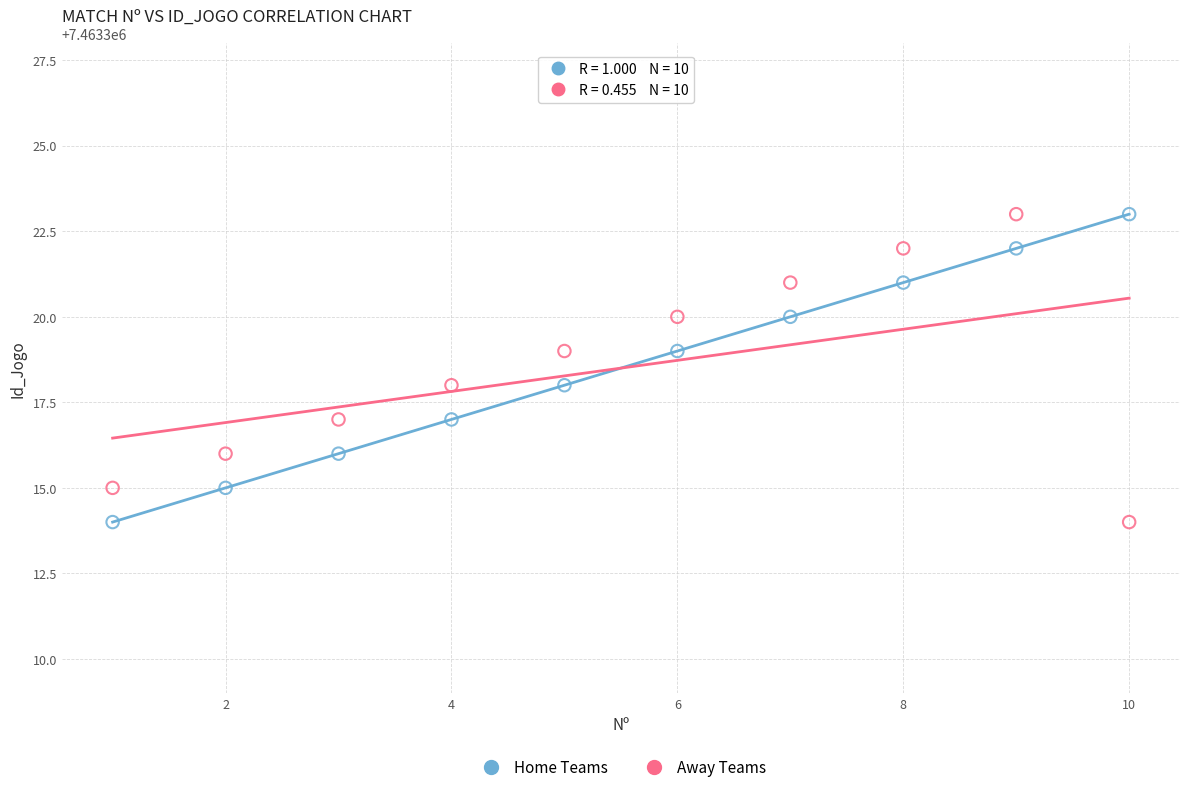

What is the X range (max minus min) for the scatter plot?

9